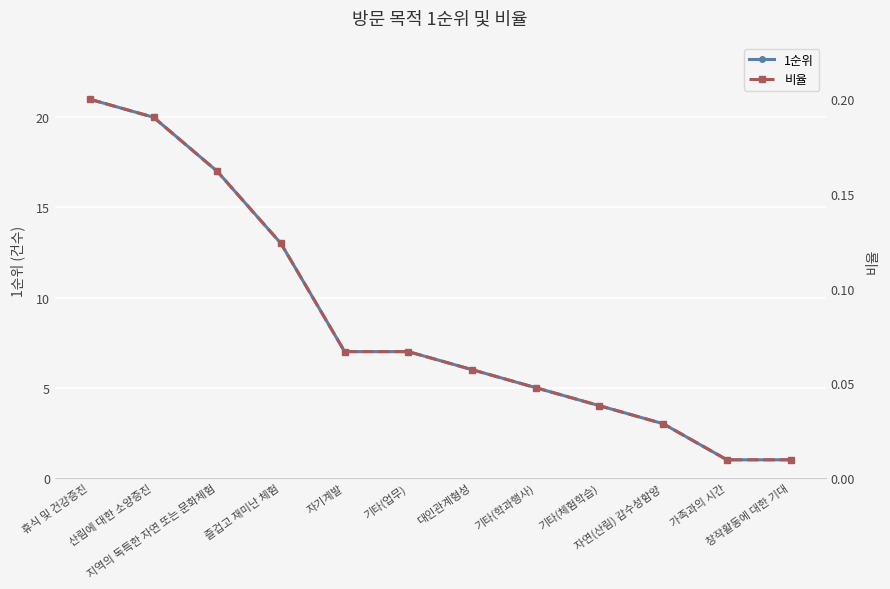

What is the difference between the maximum and minimum values in the 1순위 series?

20